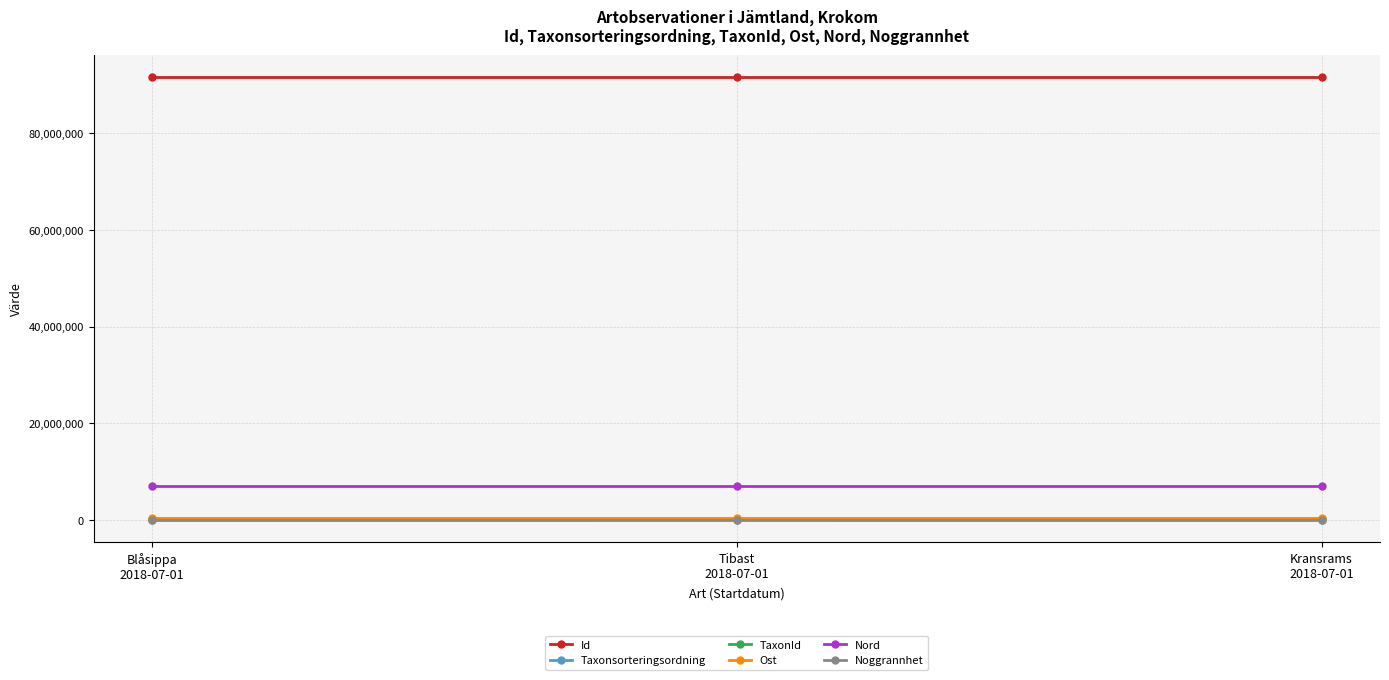

What is the label of the 1st point from the right?

Kransrams
2018-07-01